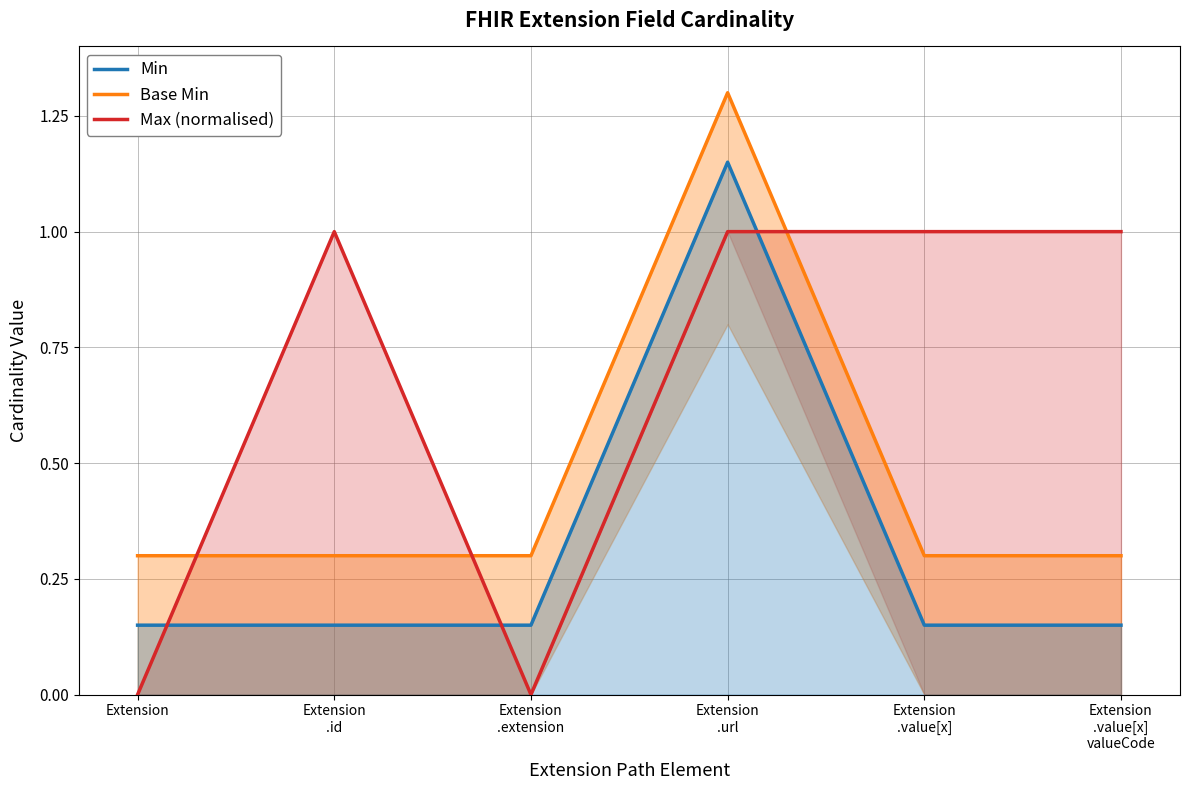

How many interior local valleys does the Max (normalised) series have?

1